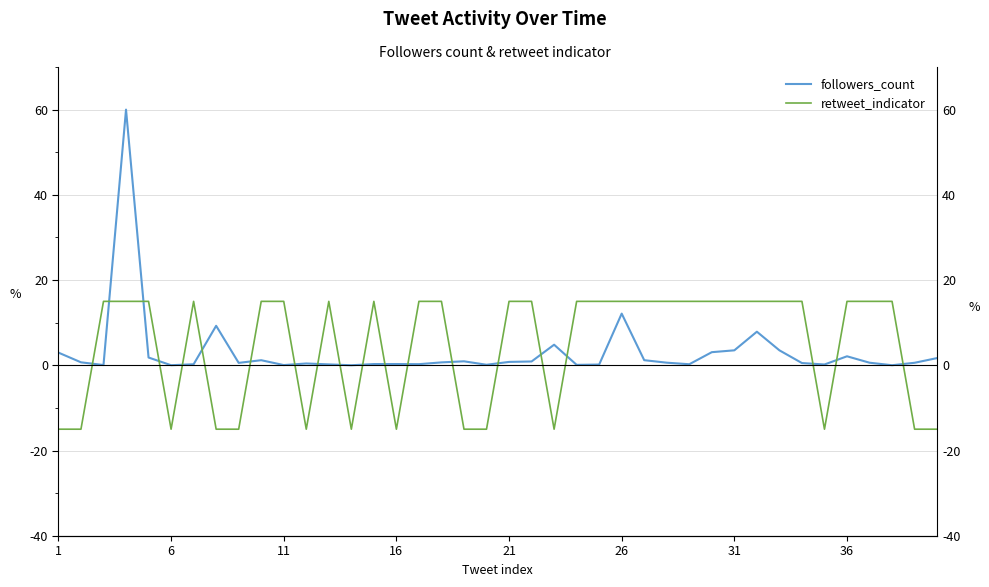

Which series has the largest total across all categories?

retweet_indicator